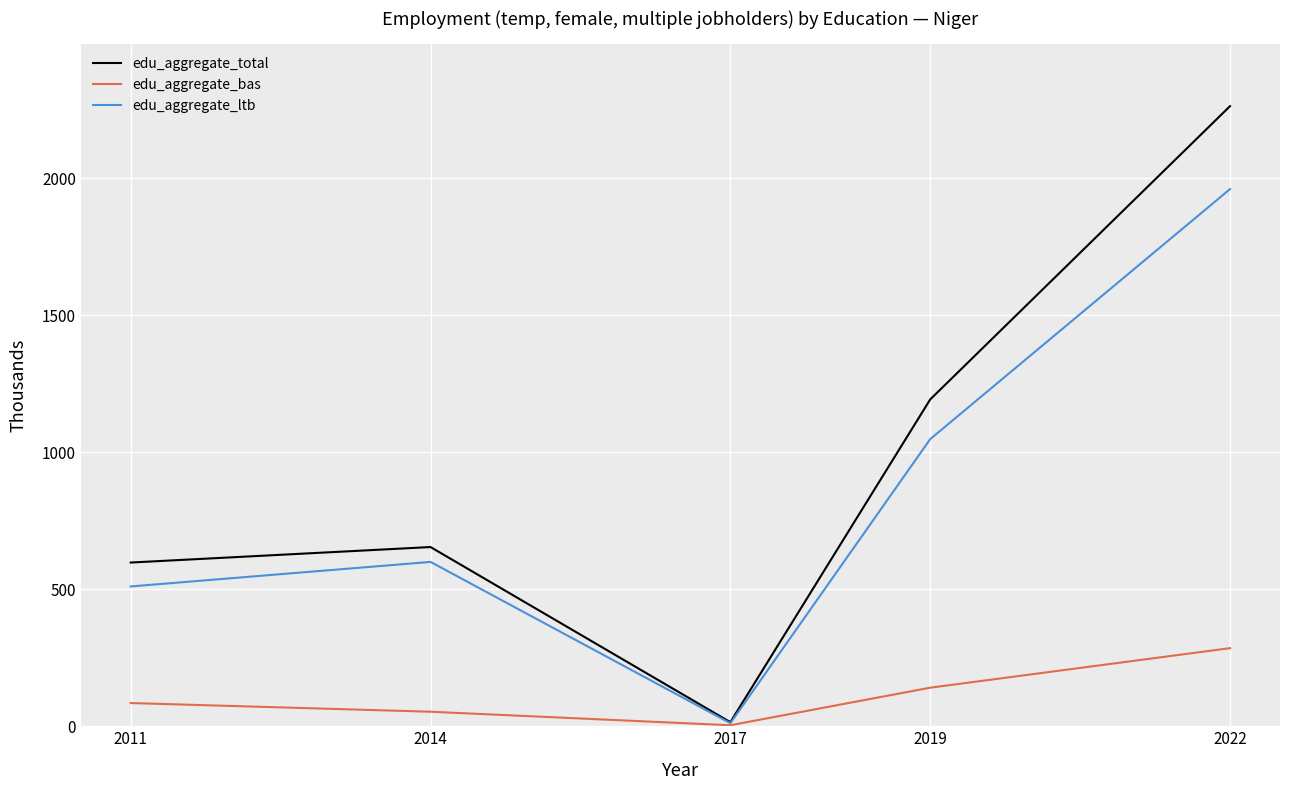

List the series in order of their peak value, lowest first.

edu_aggregate_bas, edu_aggregate_ltb, edu_aggregate_total